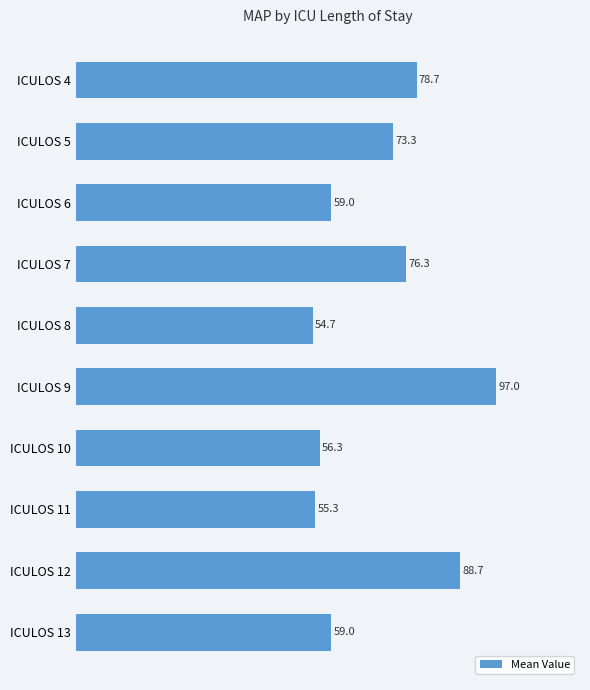

How many bars are there in total?

10